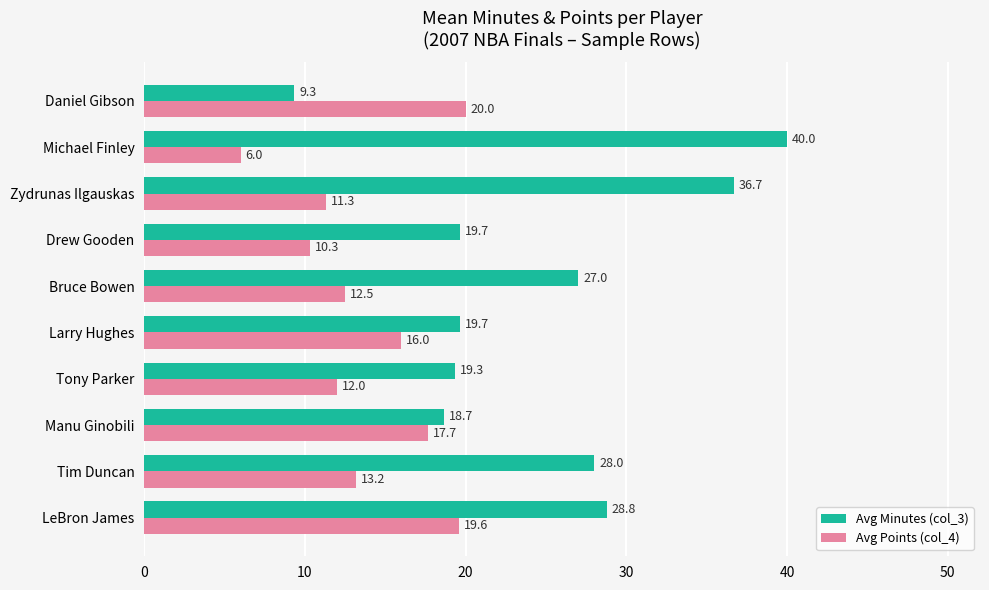

What is the smallest value displayed?

6.0